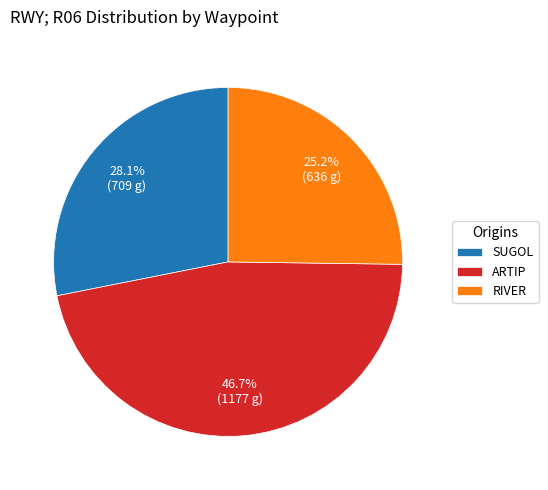

Approximately how many times larger is the value at SUGOL compared to ARTIP?

0.6